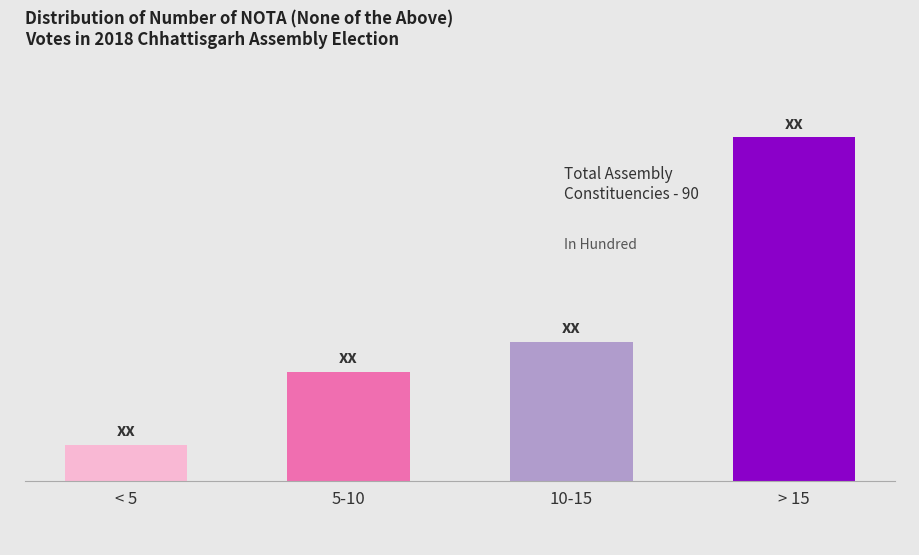

Does the chart contain any negative values?

No